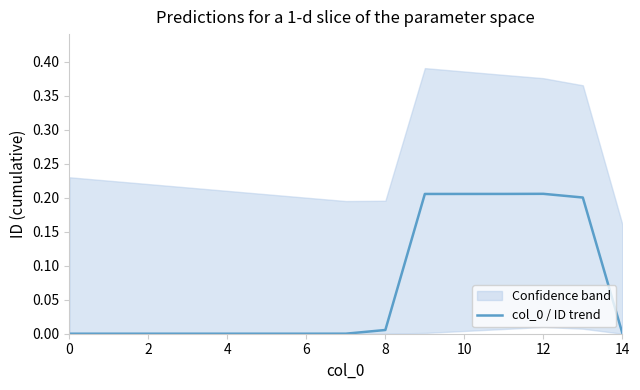

What is the label of the 10th point from the left?

9